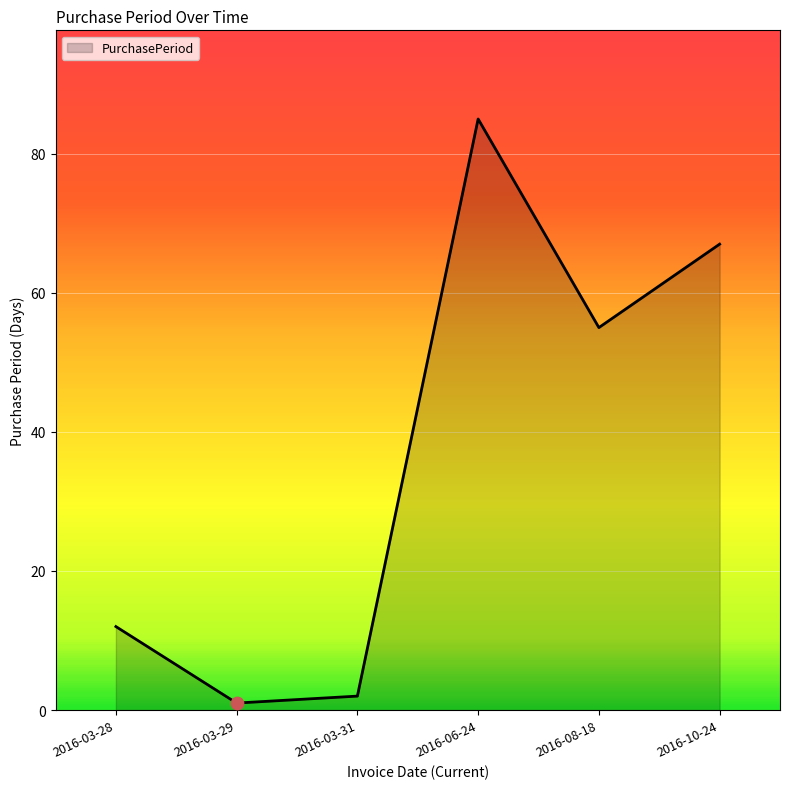

What is the change in value from 2016-03-28 to 2016-06-24?

+73